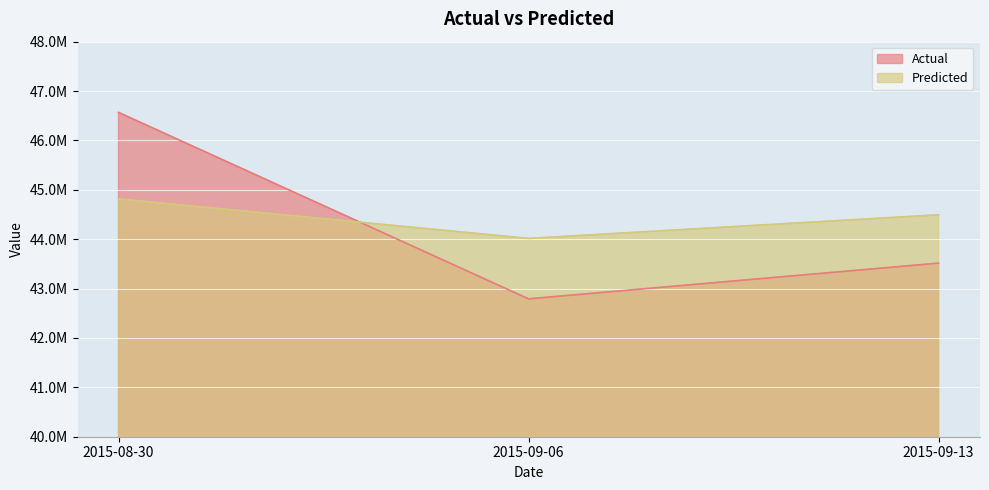

The Actual series shows 58133486 at 2015-09-06. True or false?

False